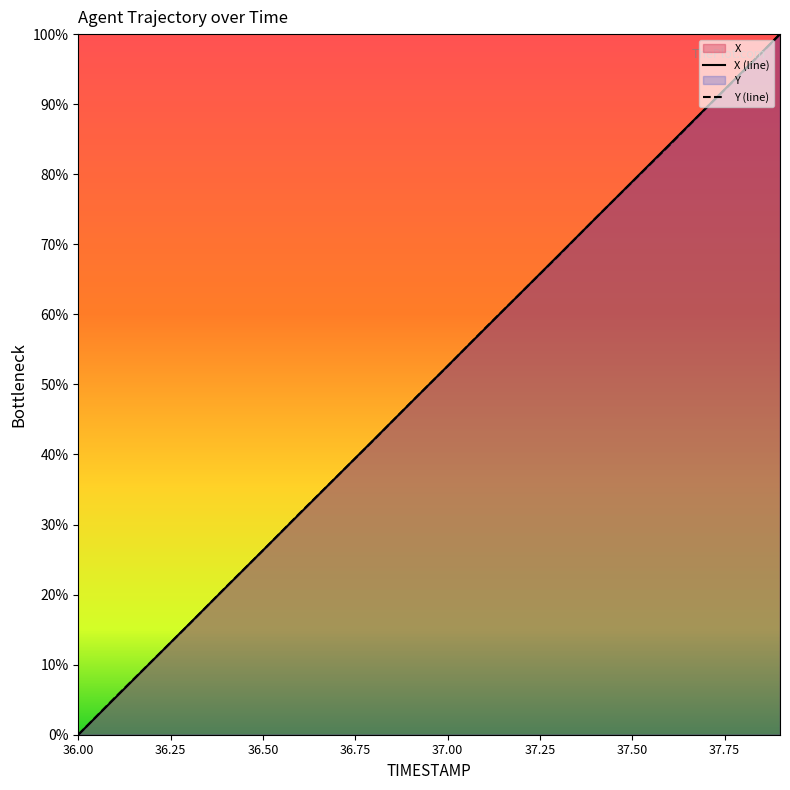

Between which two adjacent categories do Y and X first intersect?

36.2 and 36.3